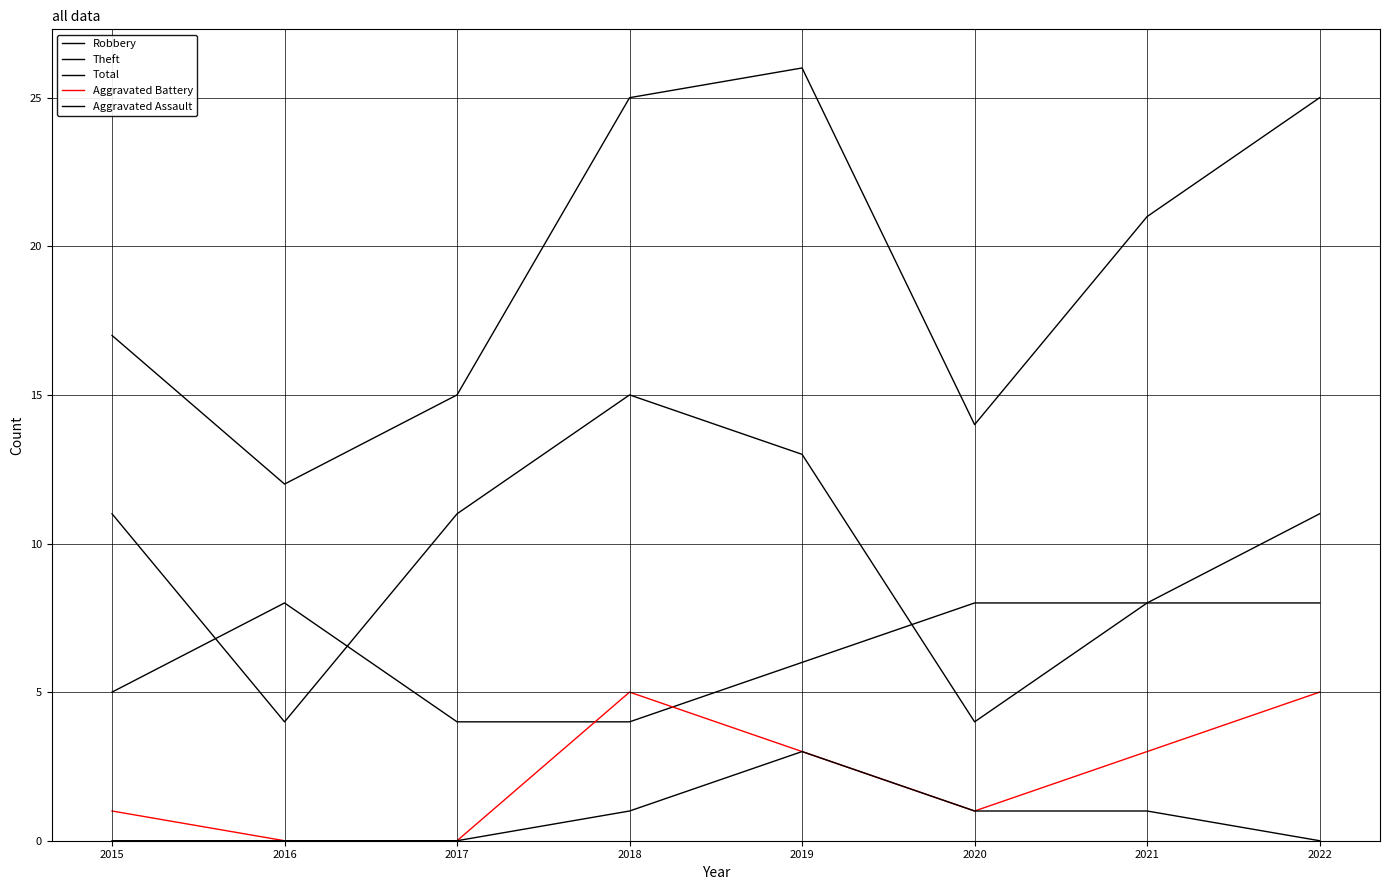

Which has a higher value, 2021 or 2022?

2021